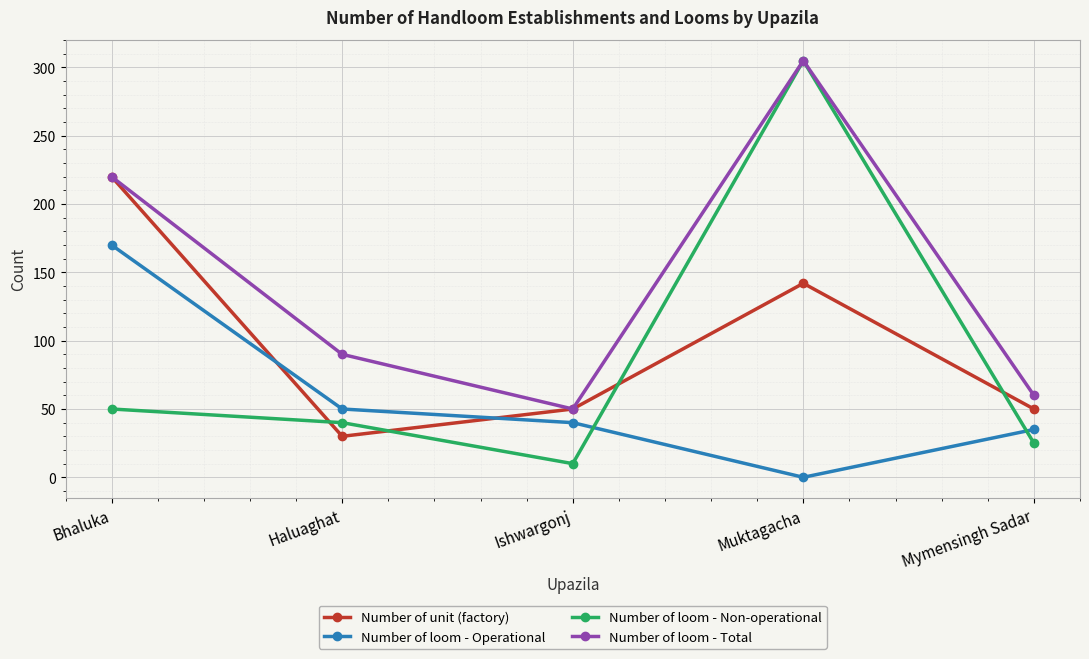

Does the chart have visible grid lines?

Yes